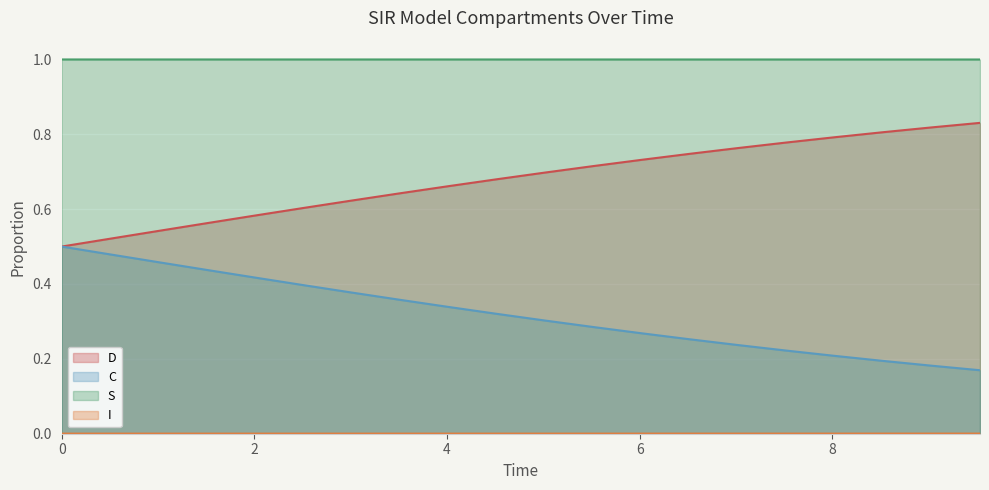

Which series has the largest total across all categories?

S